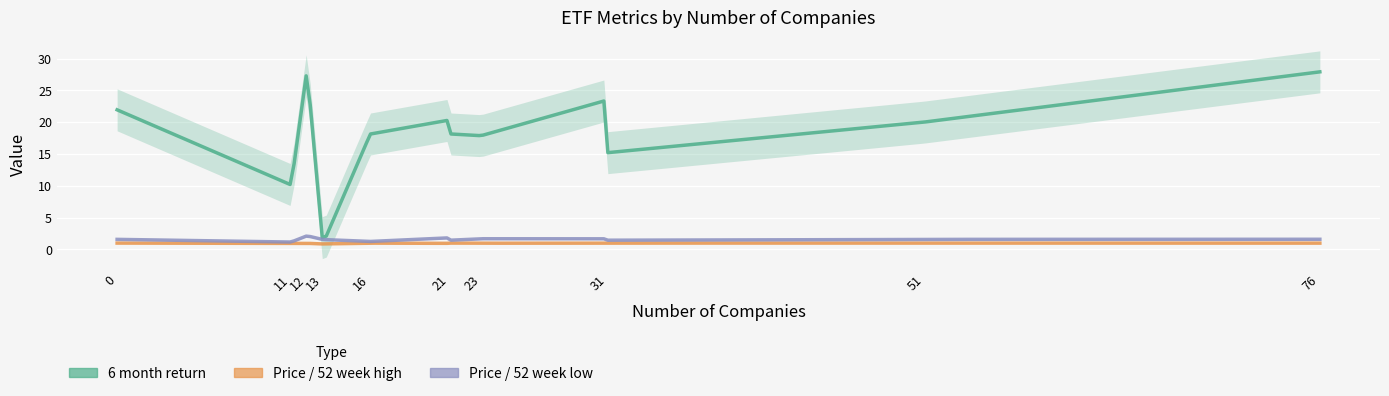

True or false: 6 month return has a value of 27.9 at 31.

False